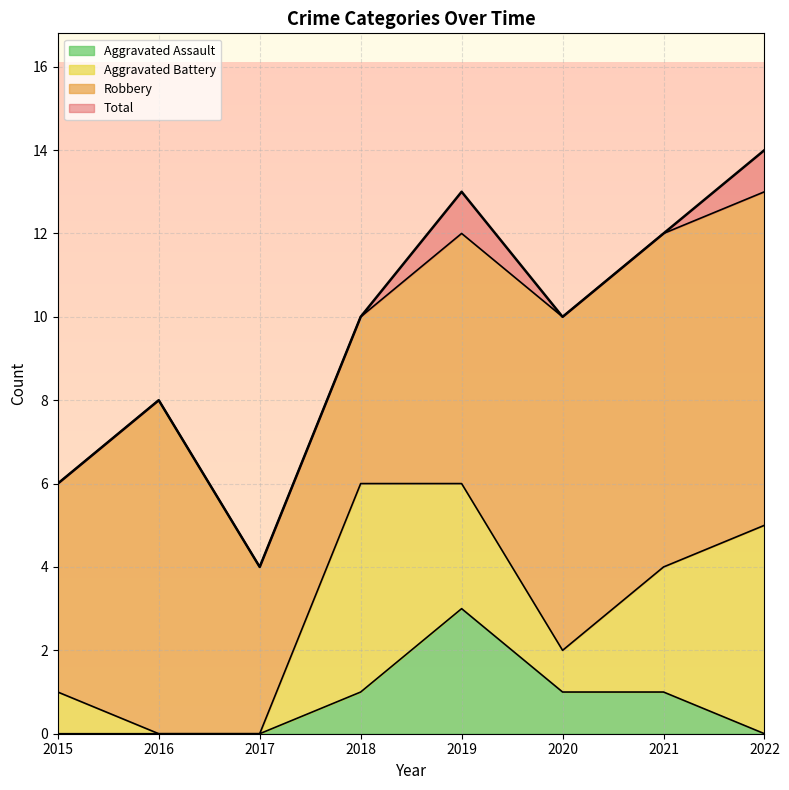

What is the difference between the maximum and second lowest values in the Total series?

8